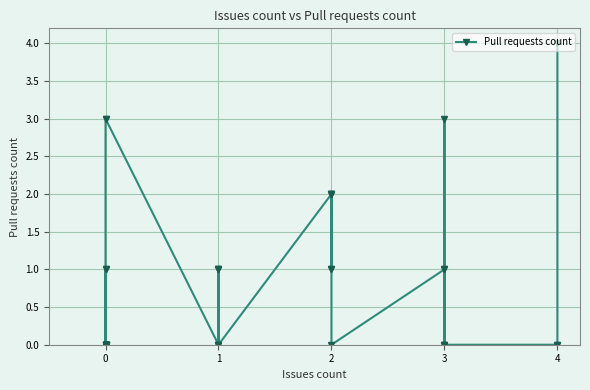

Reading left to right, what are all the values shown in this chart?

0	0	0	1	0	0	0	0	0	1	0	0	0	0	0	0	3	3	0	1	1	1	0	0	2	2	1	1	2	2	0	1	1	0	0	3	0	0	0	4